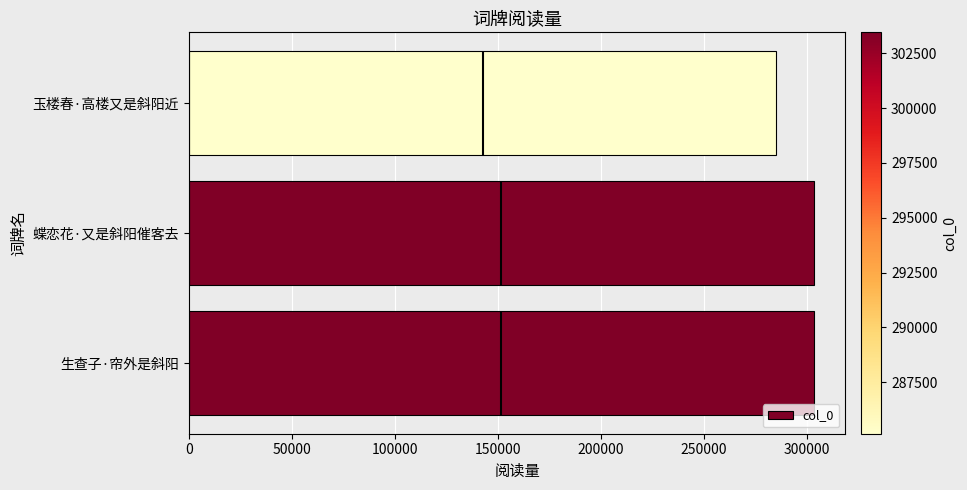

The value at 0 is 167369. True or false?

False